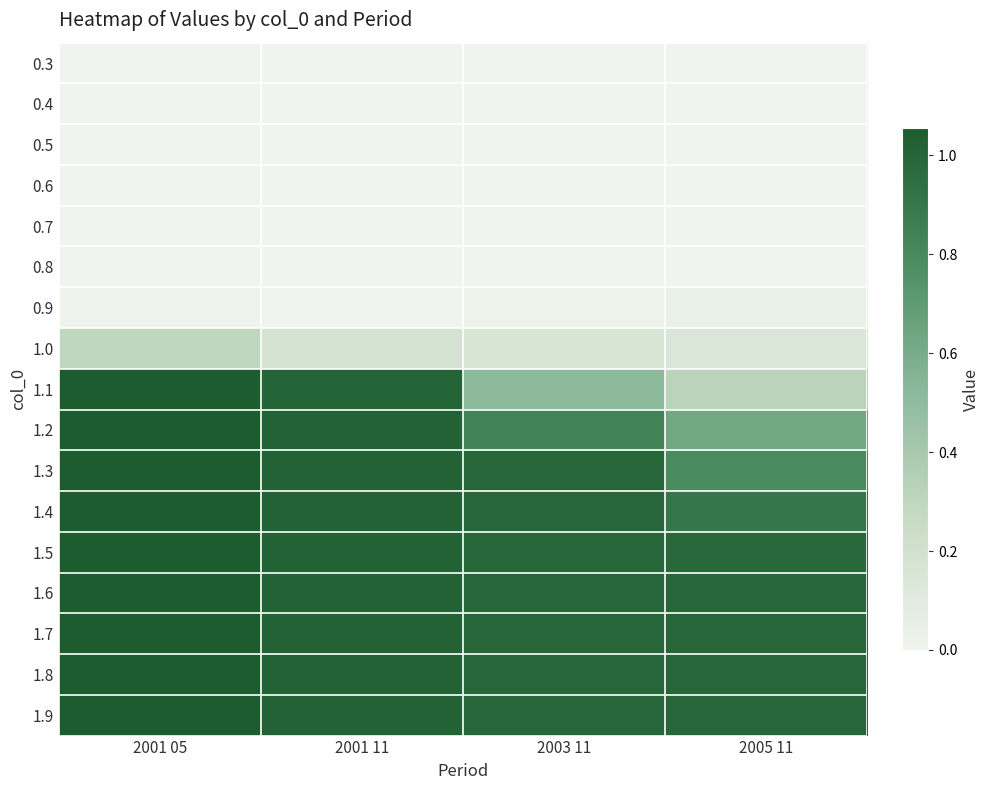

Count the number of categories in the chart.

4